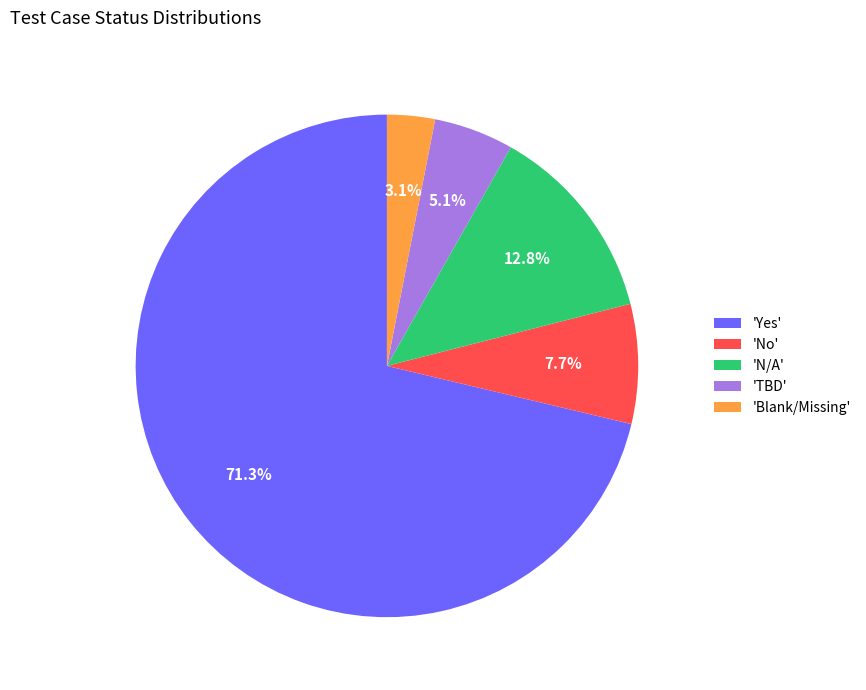

How many slices are in this pie chart?

5